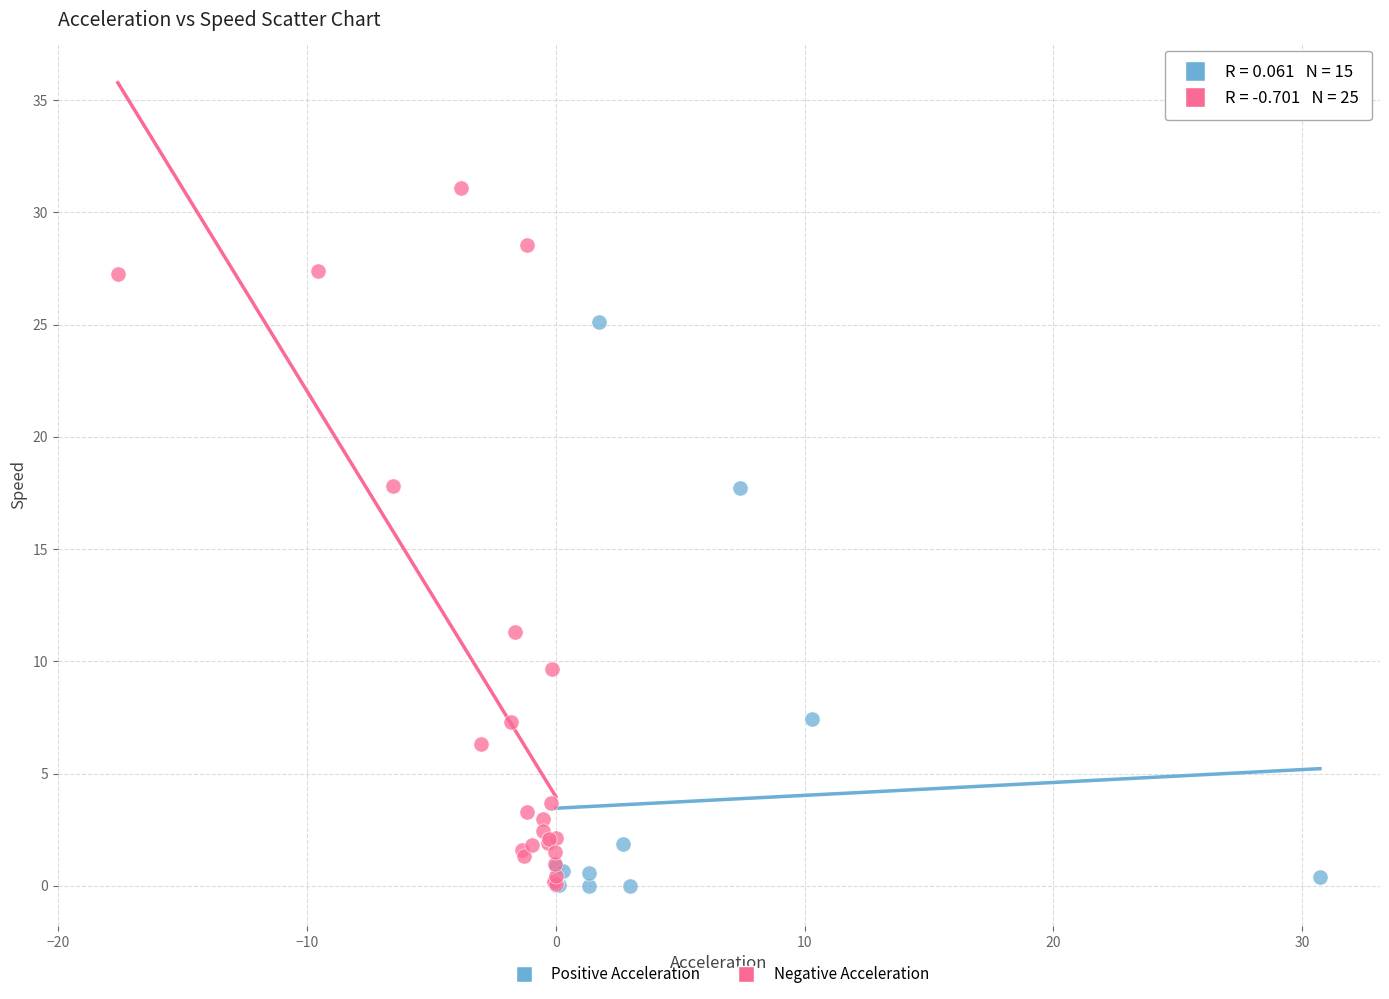

Which series reaches the maximum Y coordinate?

Negative Acceleration